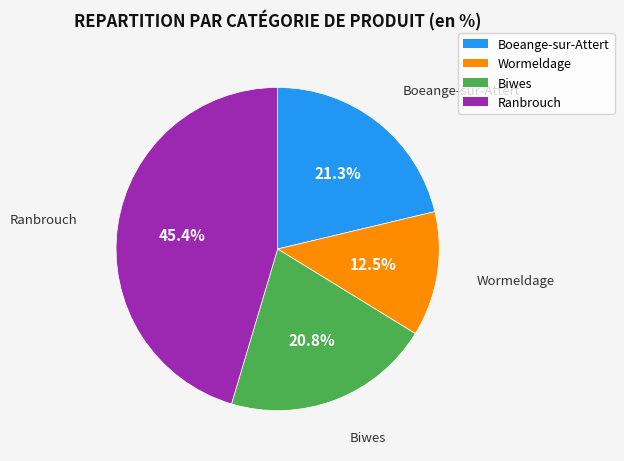

Does Biwes account for over 50% of the chart?

No